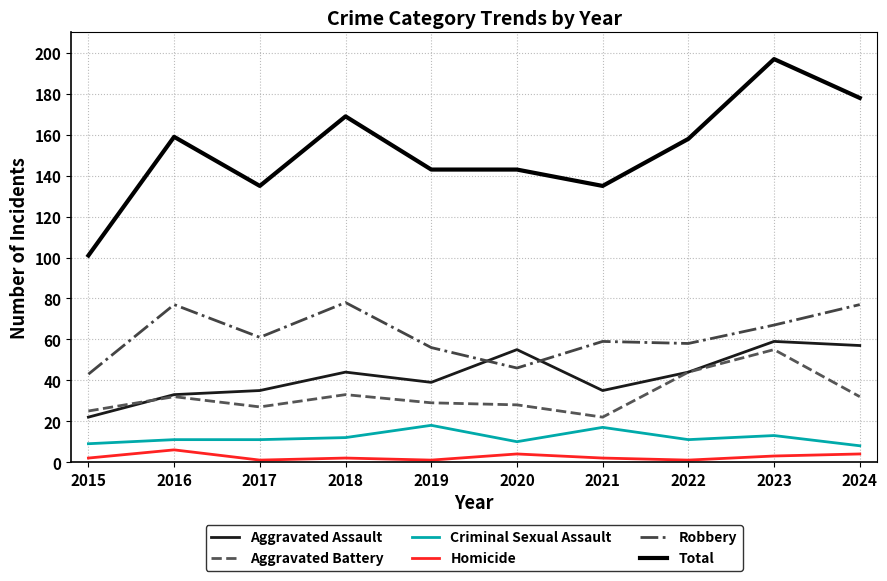

What is the difference between the highest and lowest values at 2016?

153